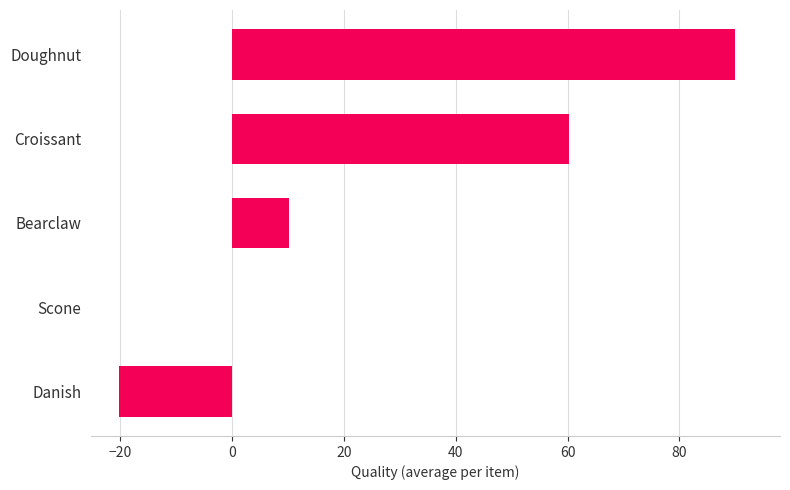

What is the sum of all values?

140.2